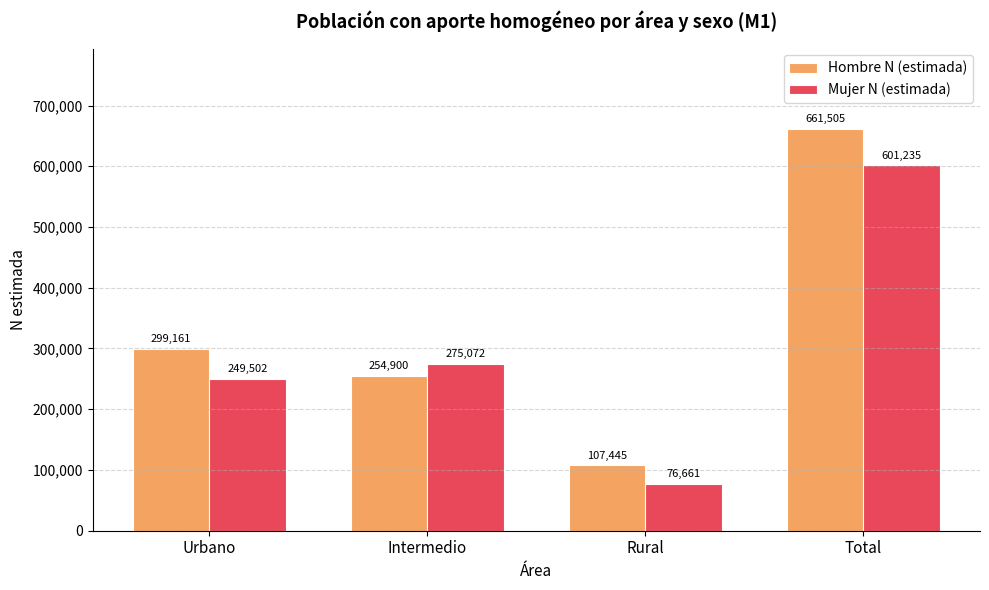

Reading left to right, what are all the values shown in this chart?

Hombre N (estimada): Urbano=299161	Intermedio=254900	Rural=107445	Total=661505
Mujer N (estimada): Urbano=249502	Intermedio=275072	Rural=76661	Total=601235